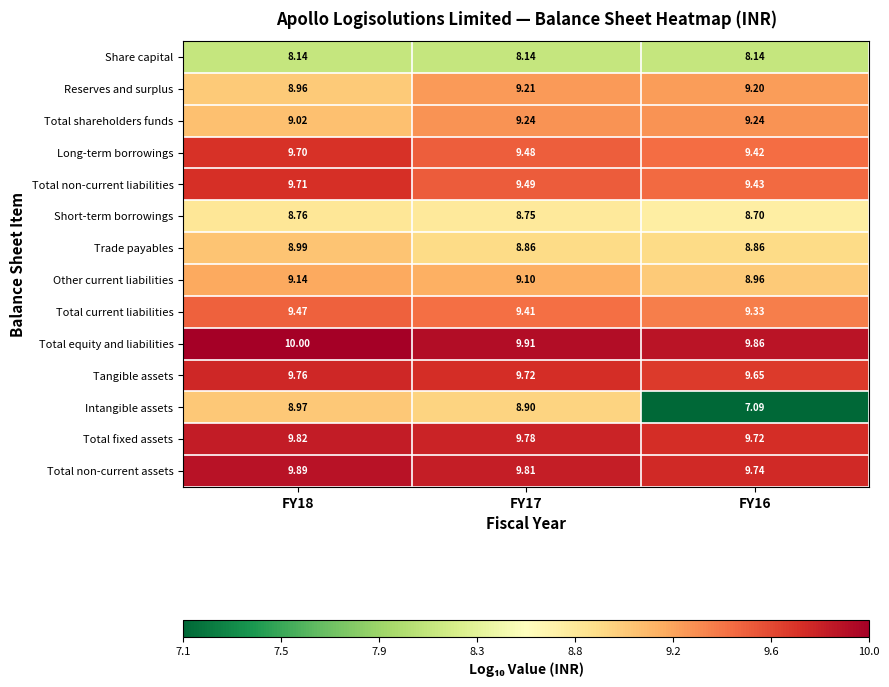

What is the spread (max minus min) of values at FY16?

2.8